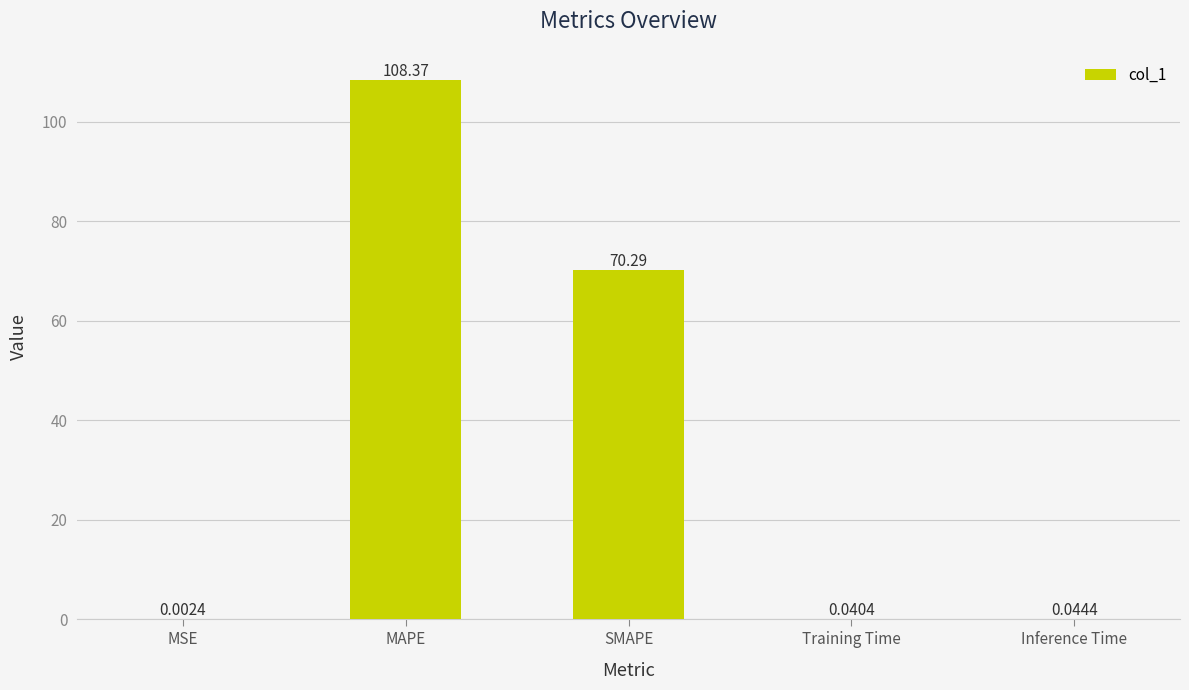

Where is the data nearest to the value 54?

SMAPE